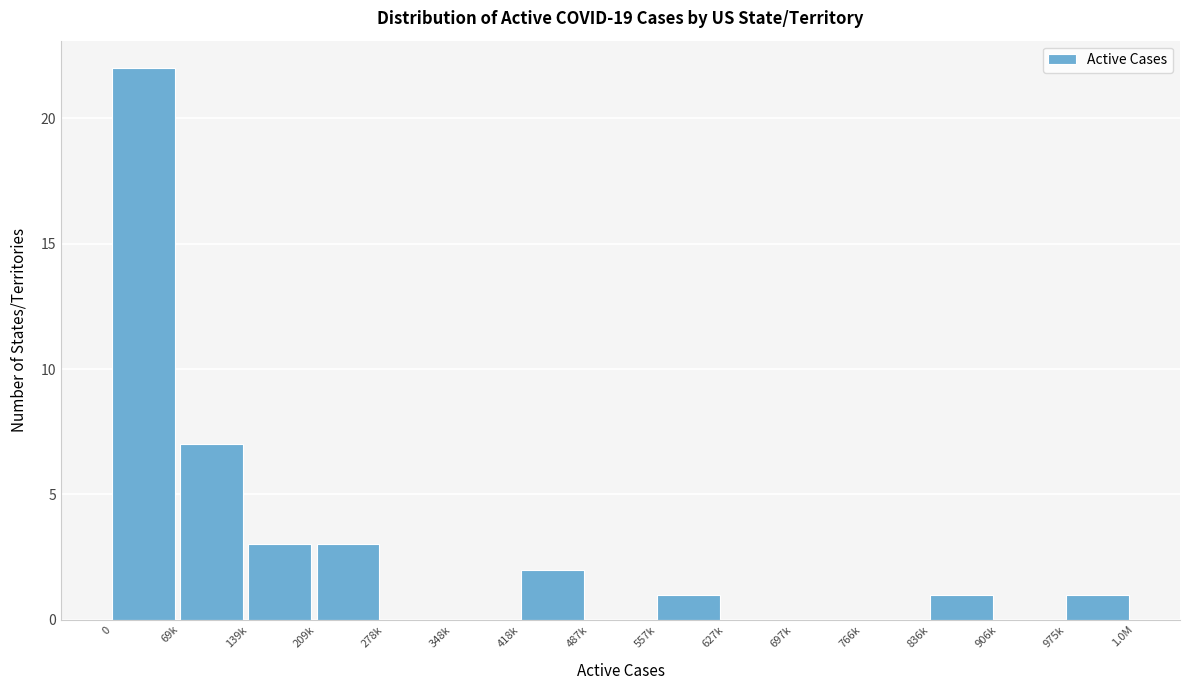

Reading left to right, extract all data points from this chart.

0=22	69k=7	139k=3	209k=3	278k=0	348k=0	418k=2	487k=0	557k=1	627k=0	697k=0	766k=0	836k=1	906k=0	975k=1